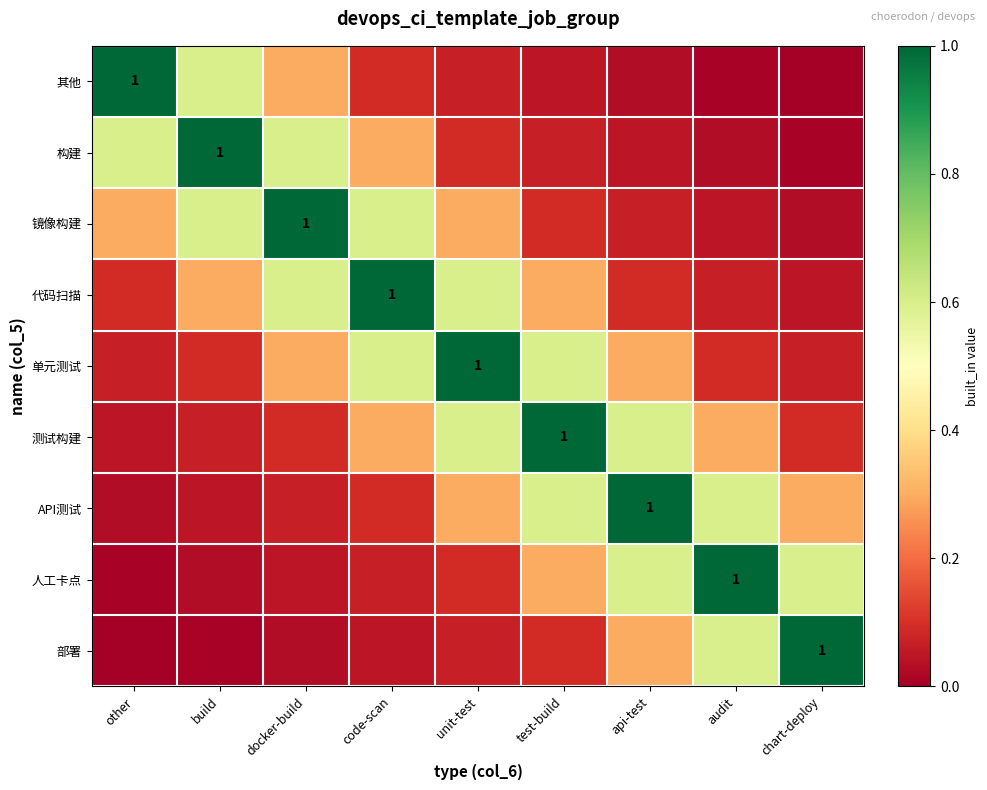

Which series has the largest total across all categories?

单元测试